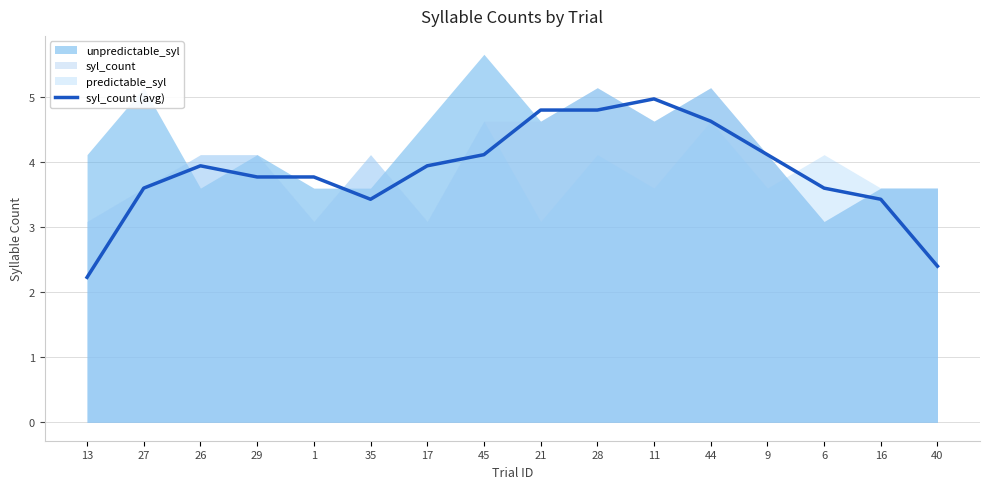

What is the change in value from 13 to 29?

+1.5